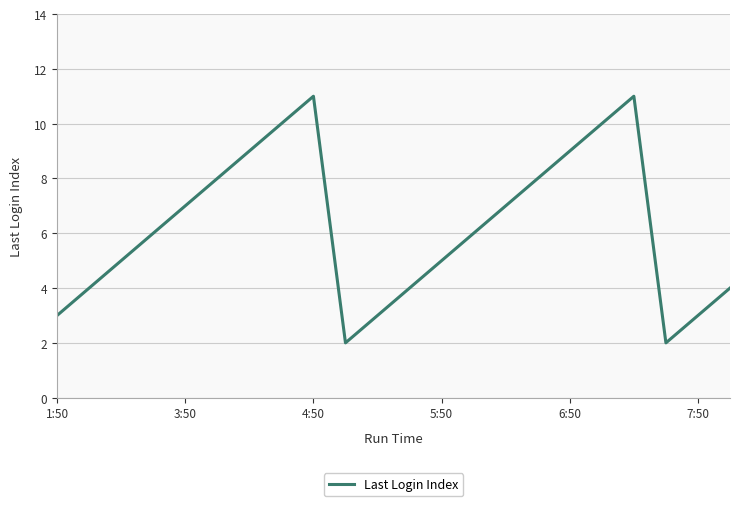

What is the greatest value displayed?

11